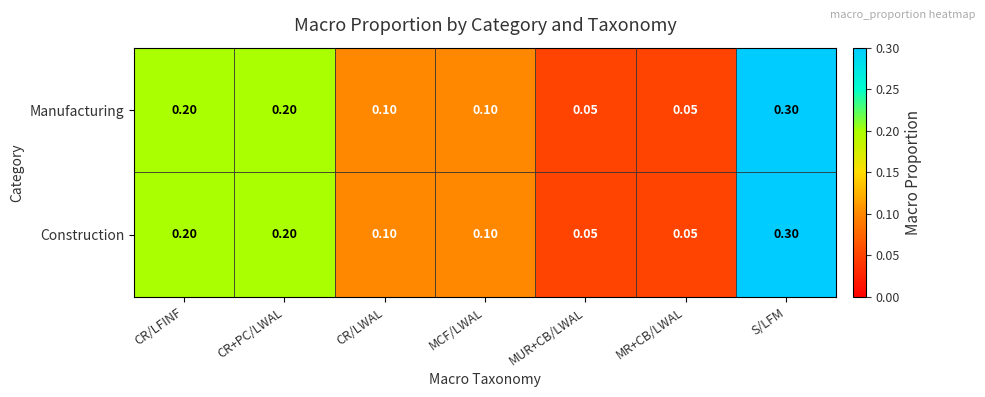

Which category has the highest value in the Construction series?

S/LFM